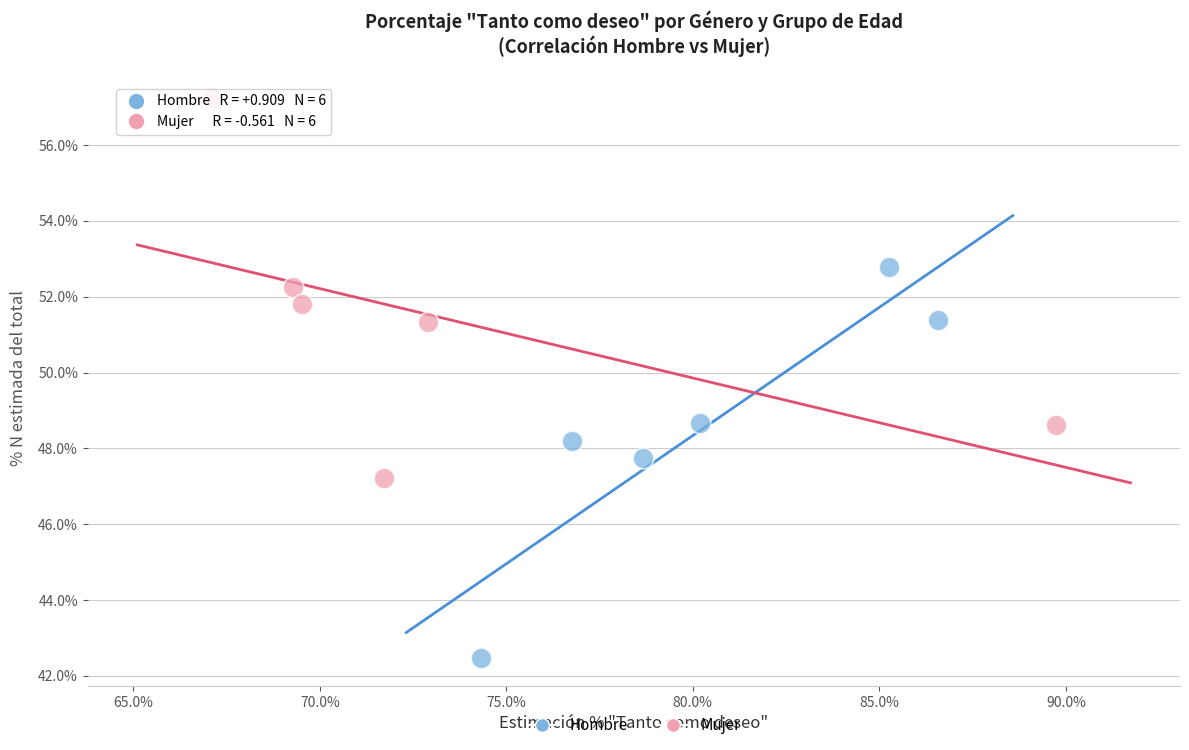

Which series contains the lowest Y value?

Hombre